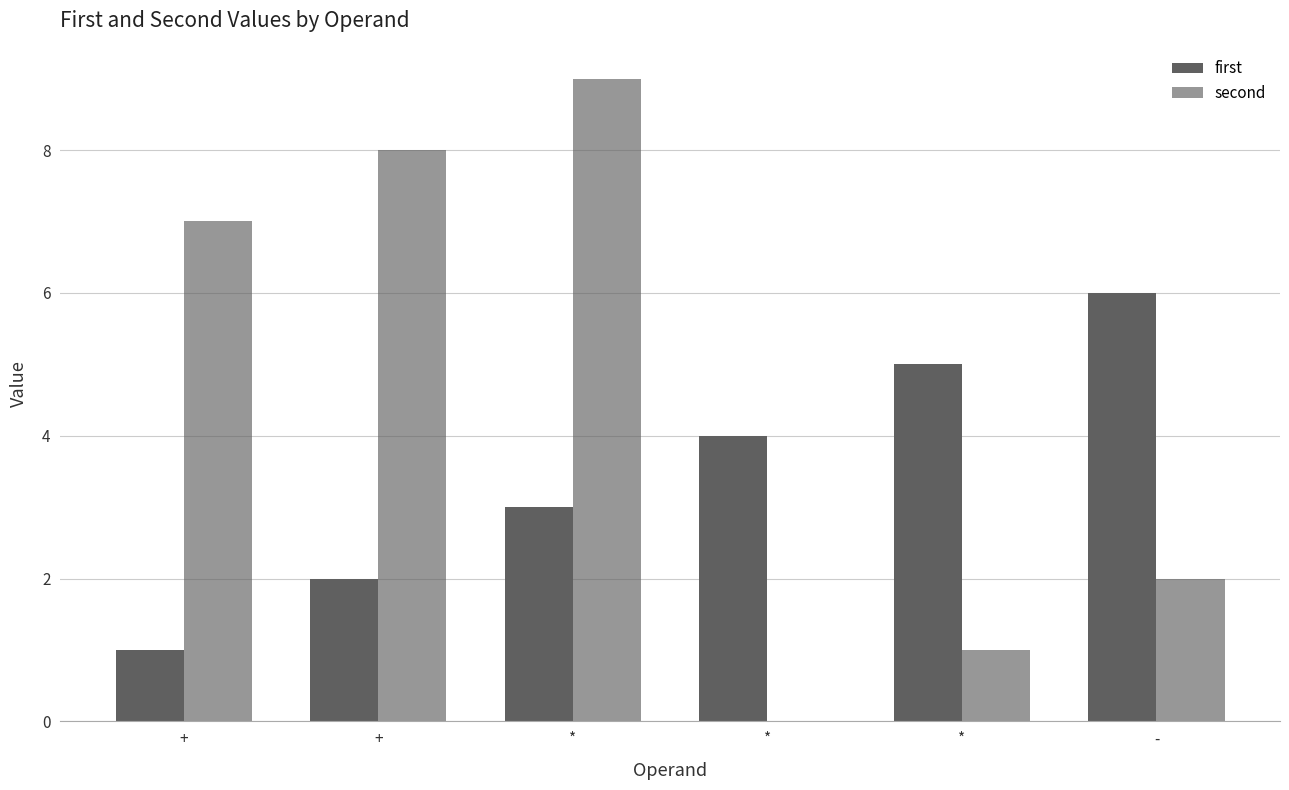

The value of first at * is 6. True or false?

False